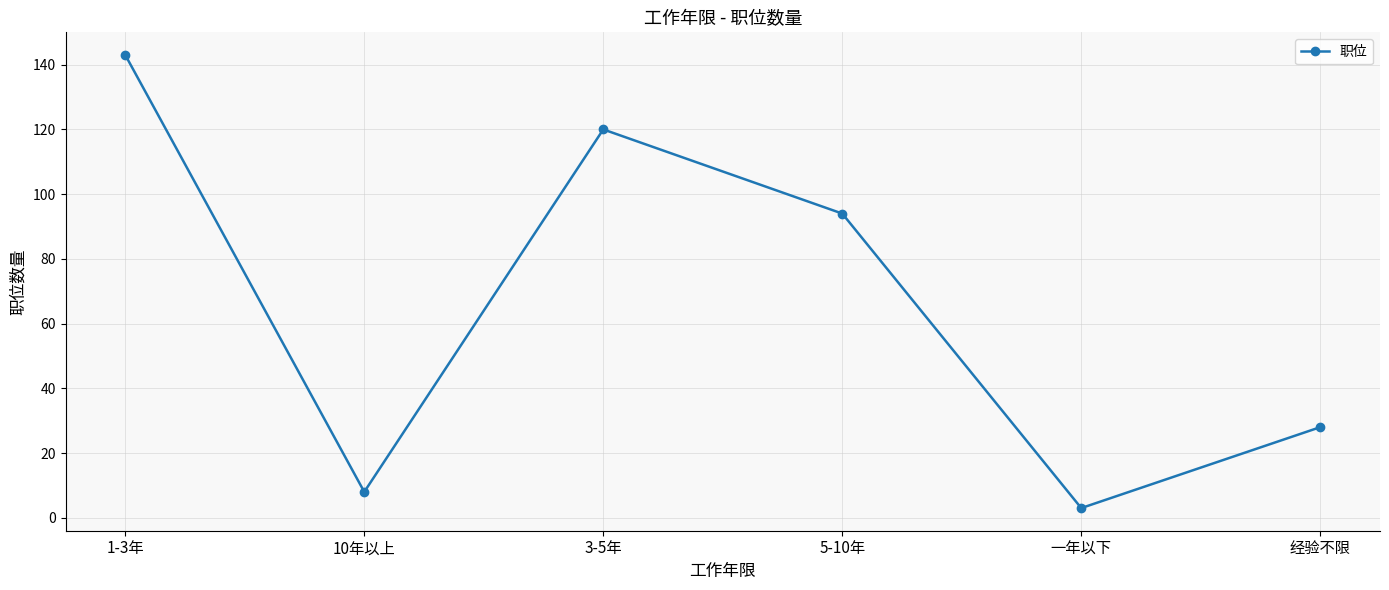

Reading left to right, transcribe all the data shown in this chart.

1-3年=143	10年以上=8	3-5年=120	5-10年=94	一年以下=3	经验不限=28